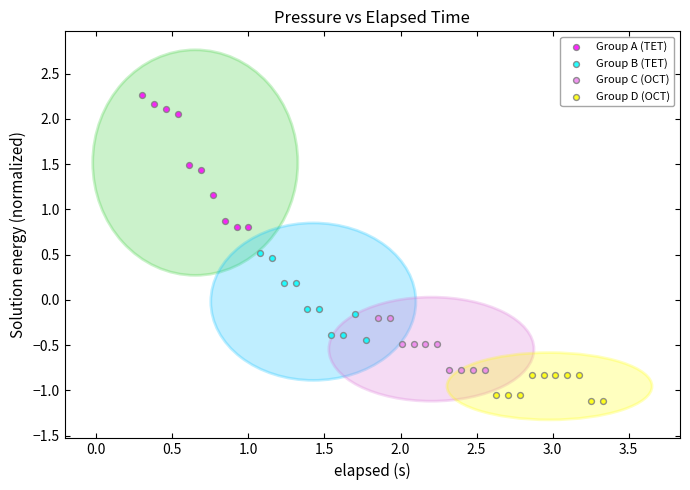

Which series contains the highest Y value?

Group A (TET)